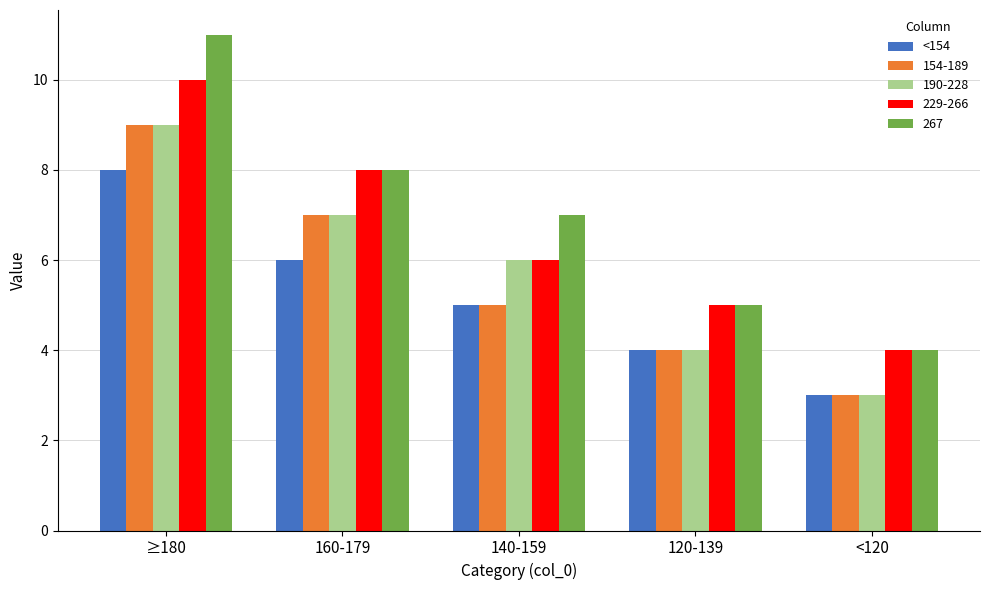

Is it true that 229-266 equals 9 at 120-139?

False